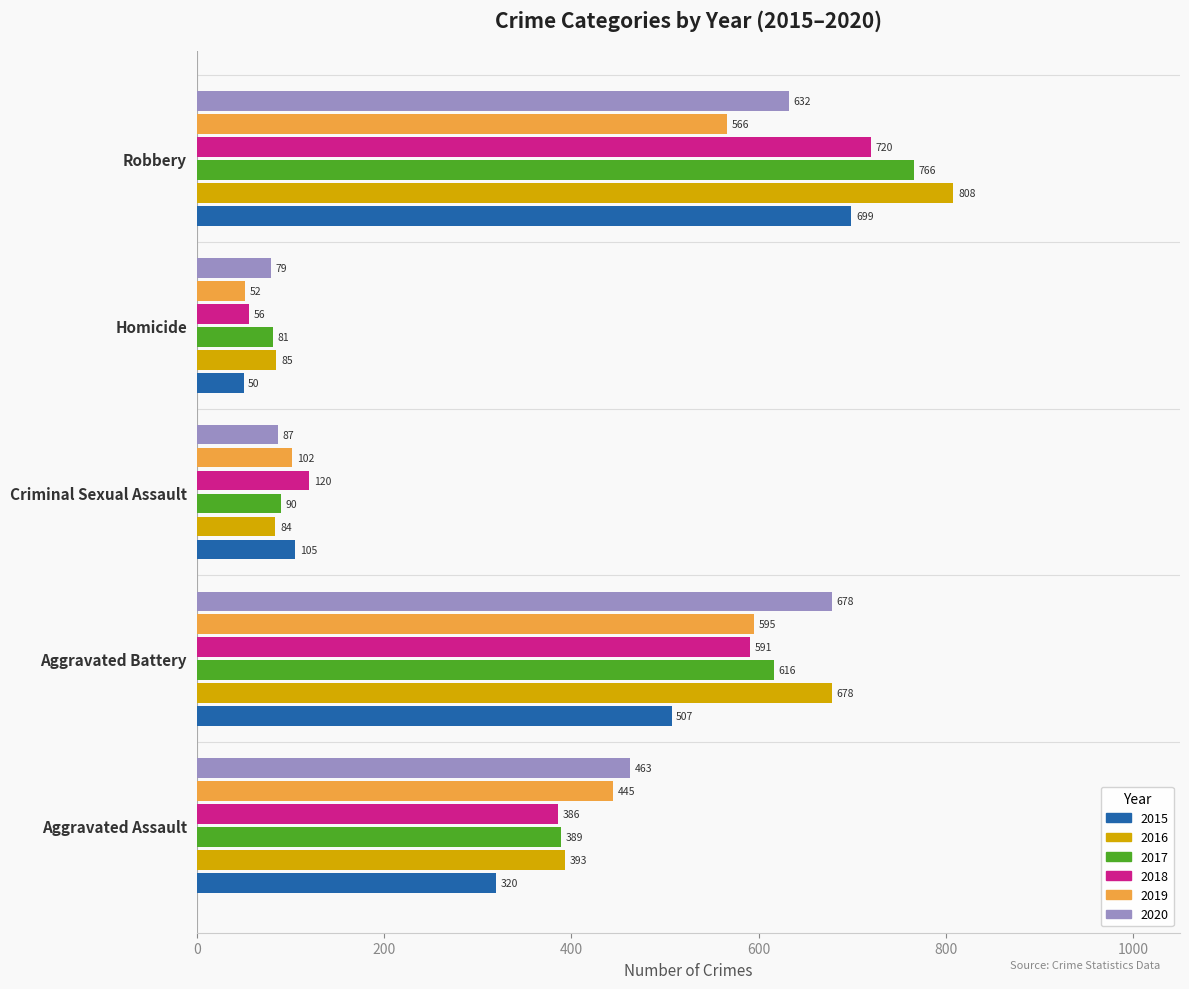

What is the difference between the maximum and minimum values in the 2018 series?

664